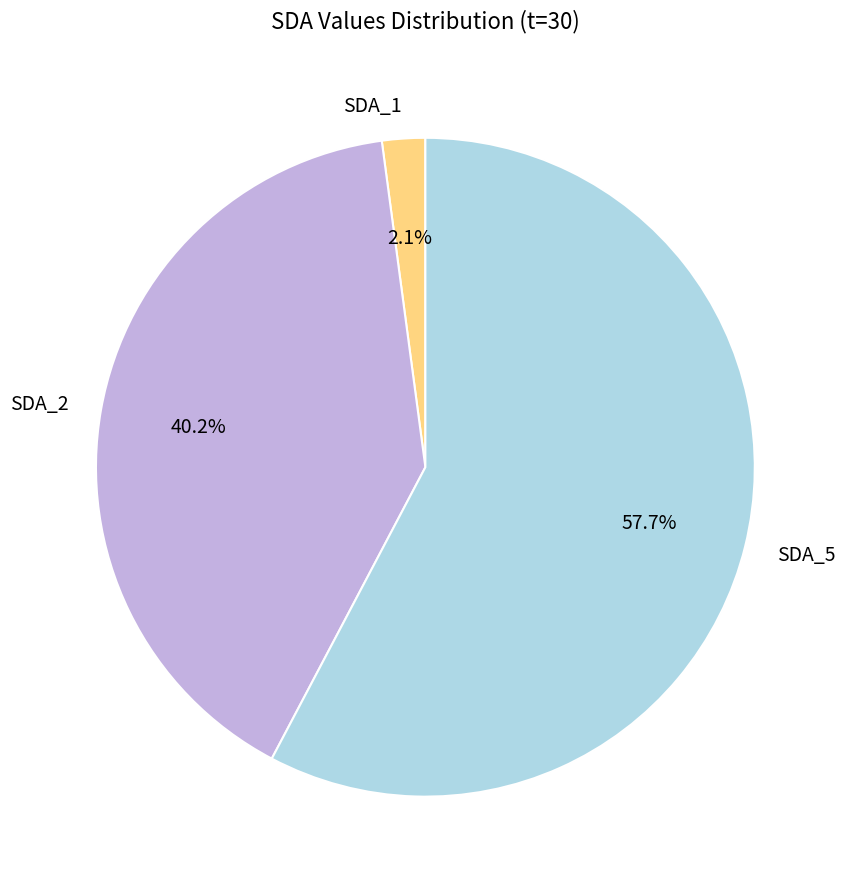

Which slice is the smallest?

SDA_1